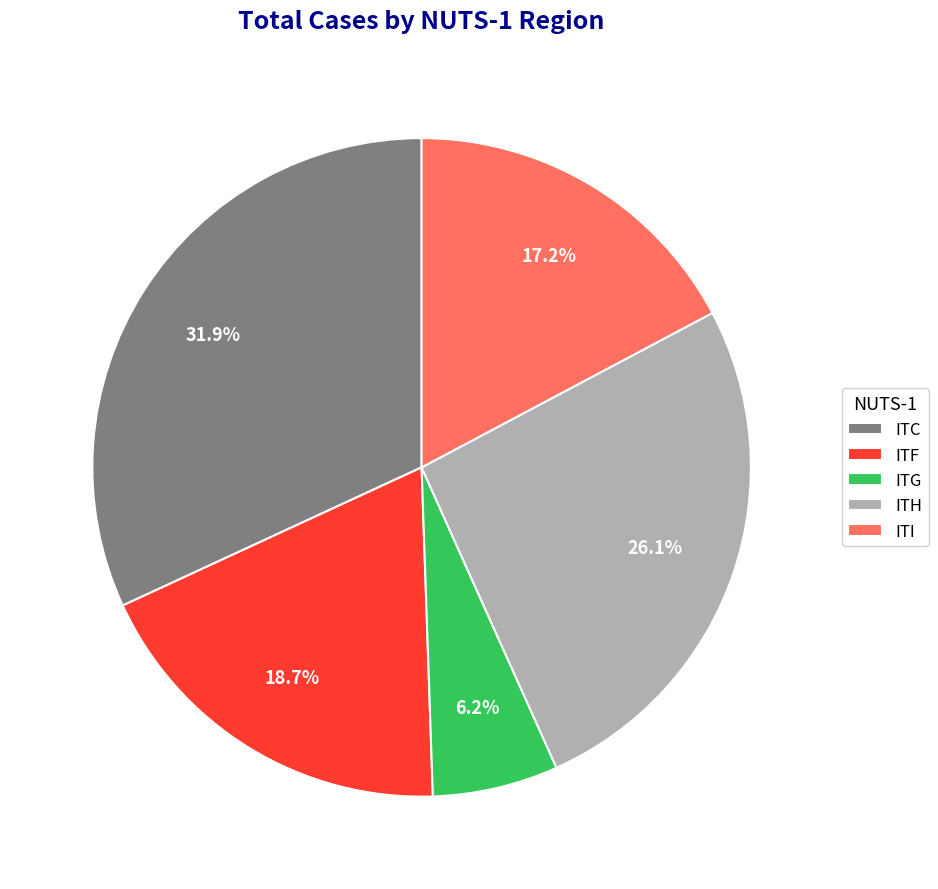

To the nearest percent, what is the combined percentage of ITG and ITH?

32%